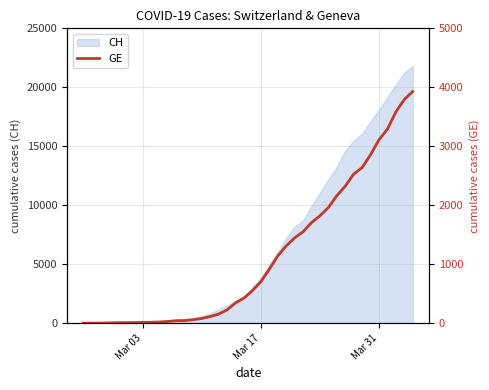

What is the highest value of the CH series?

21808